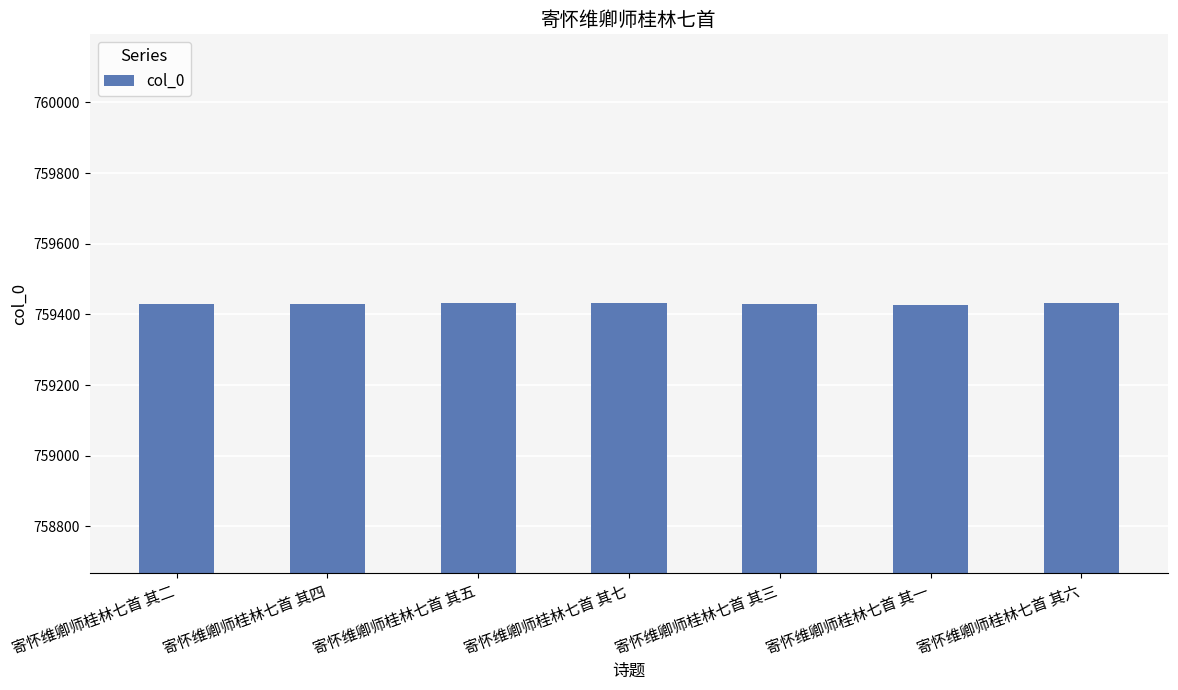

What is the sum of the values at 寄怀维卿师桂林七首 其七 and 寄怀维卿师桂林七首 其一?

1518860